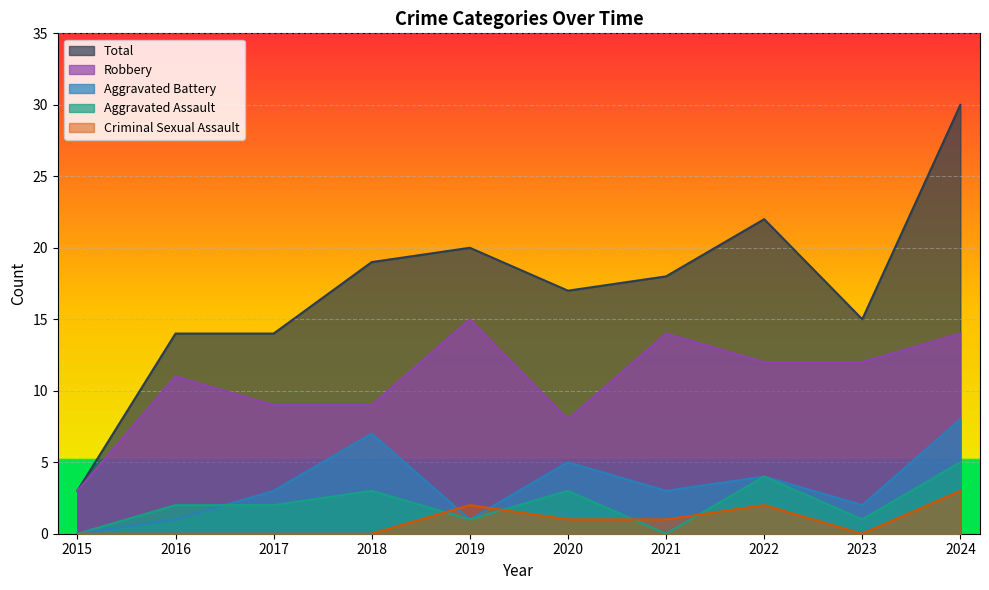

At 2022, list the series in order from largest to smallest.

Total, Robbery, Aggravated Assault, Aggravated Battery, Criminal Sexual Assault